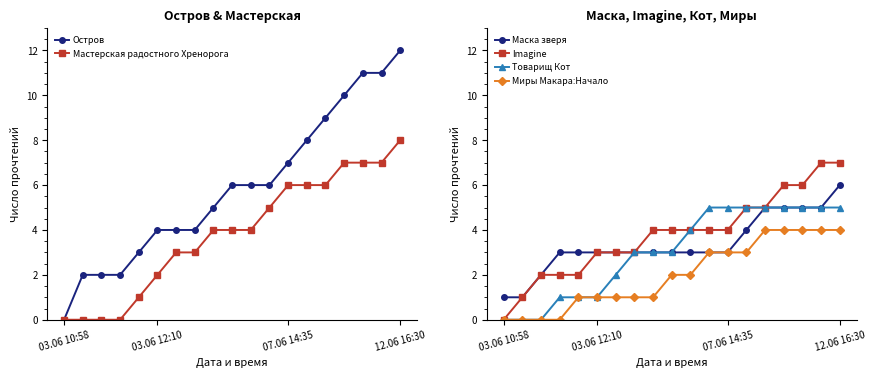

Which series has the widest spread of values?

Остров